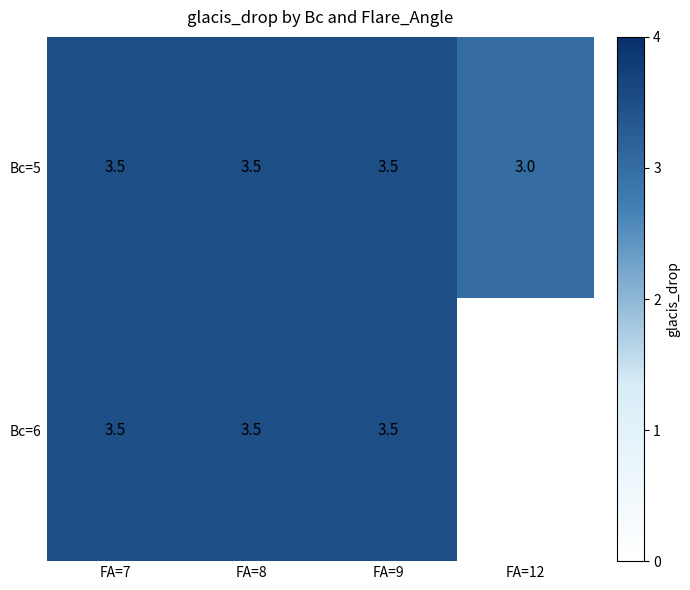

Is the value of Bc=6 at FA=9 greater than the value of Bc=5 at FA=12?

Yes